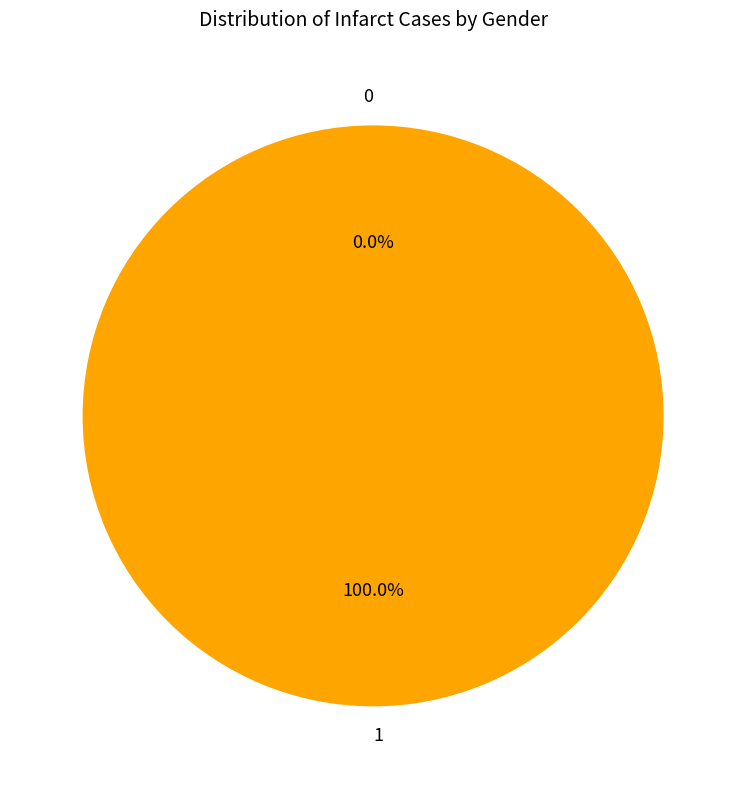

Rank the categories by value from highest to lowest.

1, 0